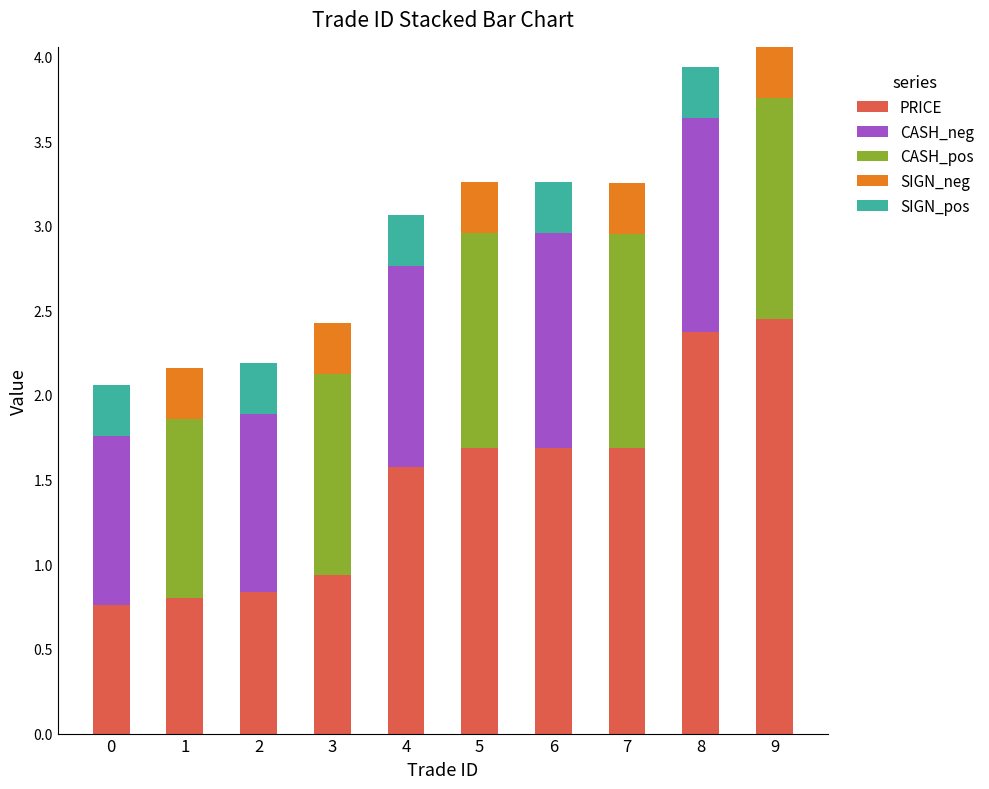

What is the total value across all series at 7?

3.3